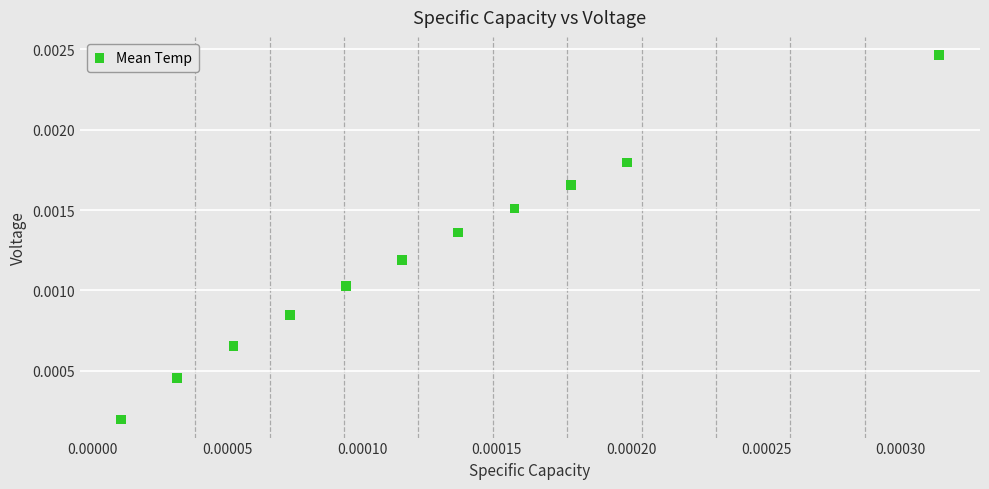

How many data points are displayed?

11